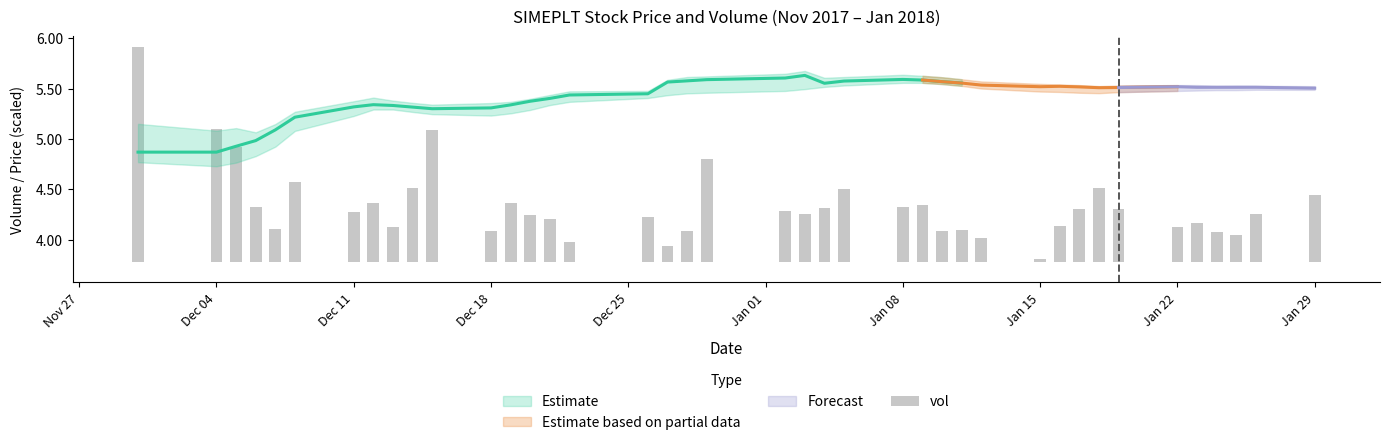

Reading left to right, what are all the values shown in this chart?

2.1	1.3	1.1	0.5	0.3	0.8	0.5	0.6	0.3	0.7	1.3	0.3	0.6	0.5	0.4	0.2	0.5	0.2	0.3	1.0	0.5	0.5	0.5	0.7	0.5	0.6	0.3	0.3	0.2	0.0	0.4	0.5	0.7	0.5	0.3	0.4	0.3	0.3	0.5	0.7